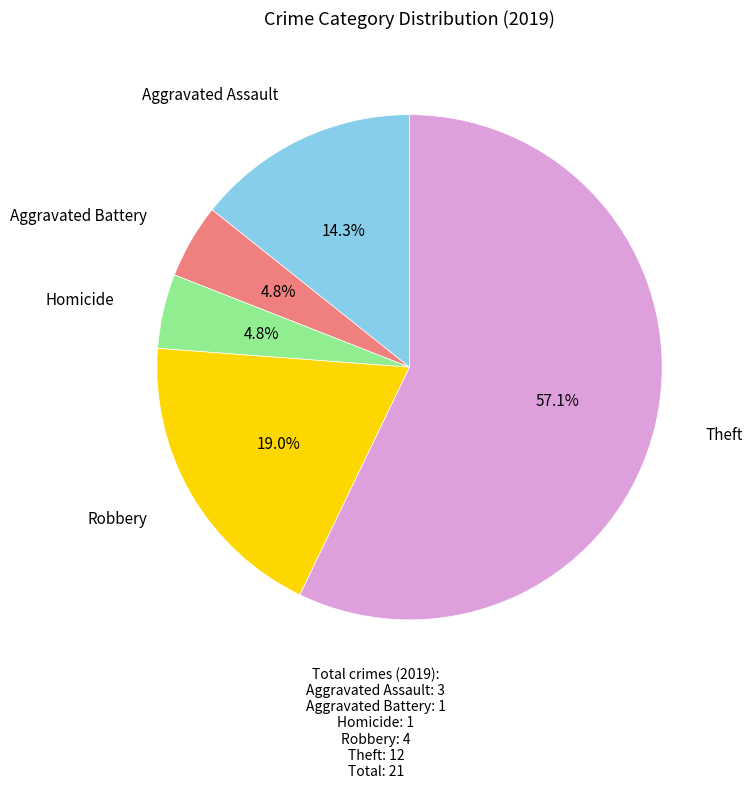

How much of the chart is everything except Homicide?

95.2%